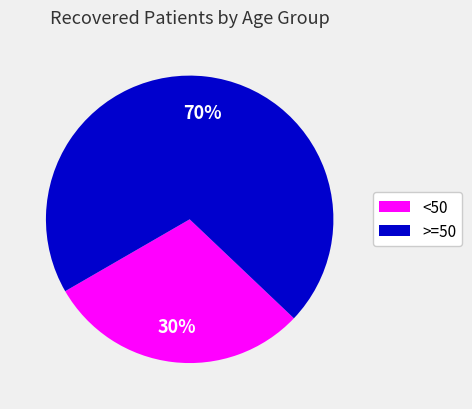

Does any single category account for the majority?

Yes